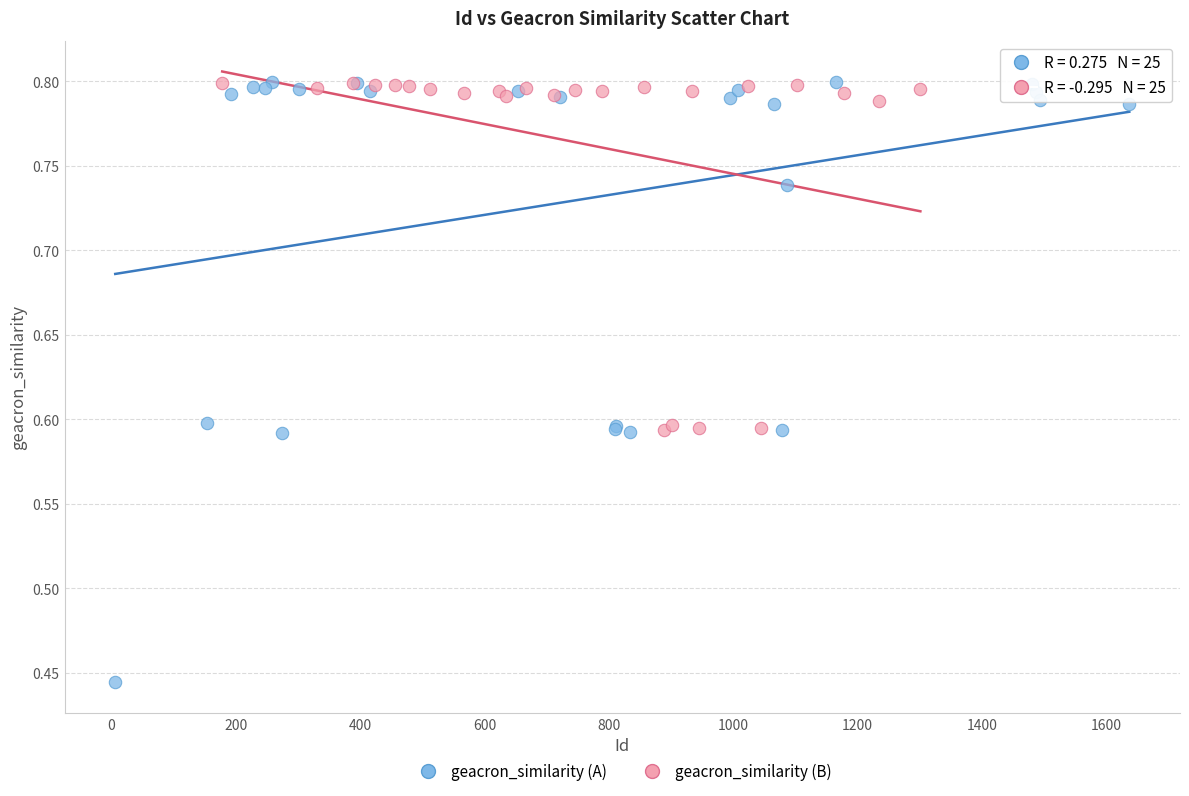

Which series contains the lowest Y value?

geacron_similarity (A)